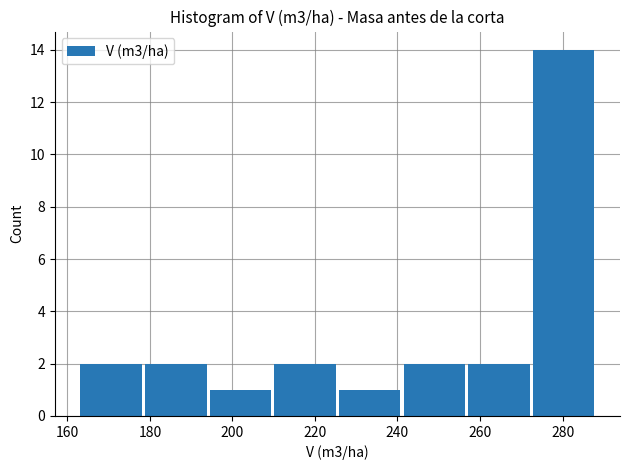

Reading left to right, transcribe this chart: for each bar, give the range it covers on the x-axis and its height. Neither the bar edges nor the heights are printed on the chart, so give them approximately, as read against the axes.

162 to 178: 2
178 to 194: 2
194 to 210: 1
210 to 226: 2
226 to 242: 1
242 to 256: 2
256 to 272: 2
272 to 288: 14